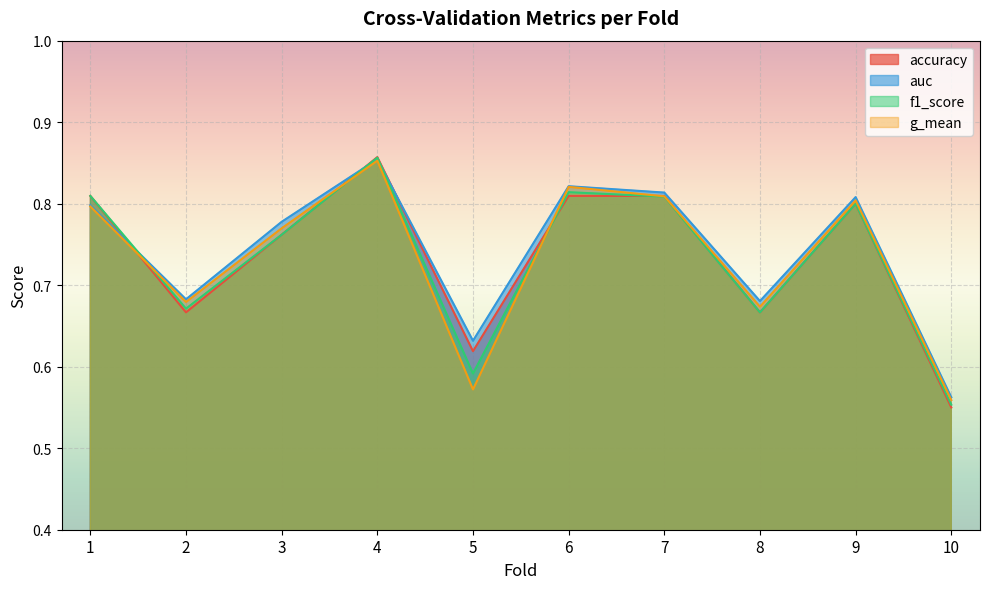

Which category has the highest value in the accuracy series?

4